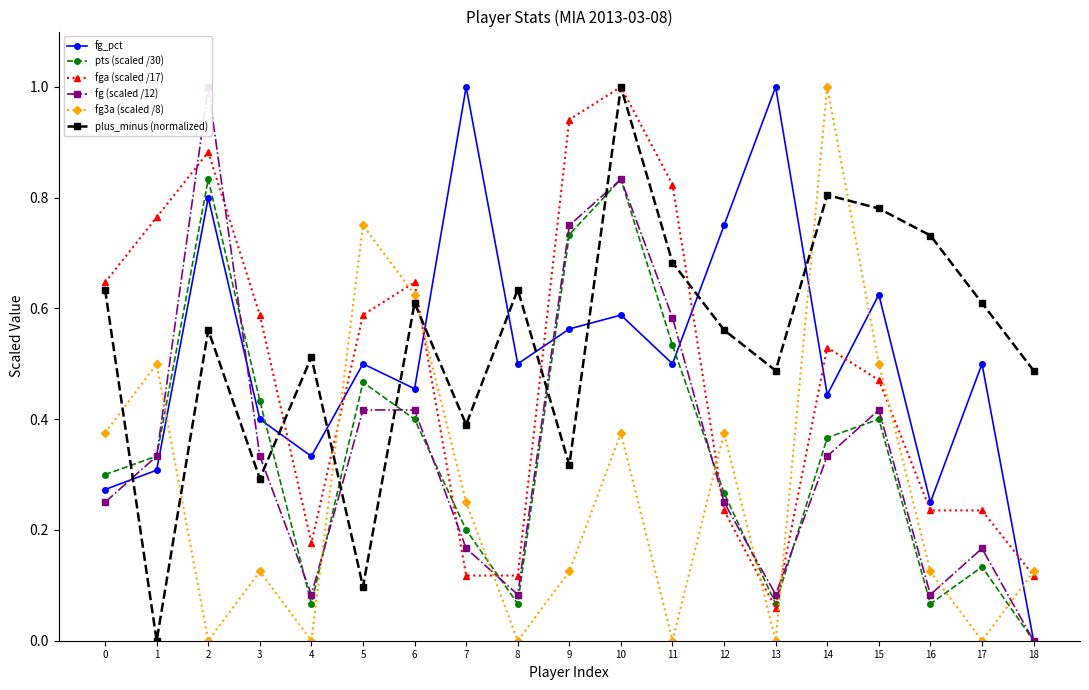

Which category has the highest value in the fg3a (scaled /8) series?

14